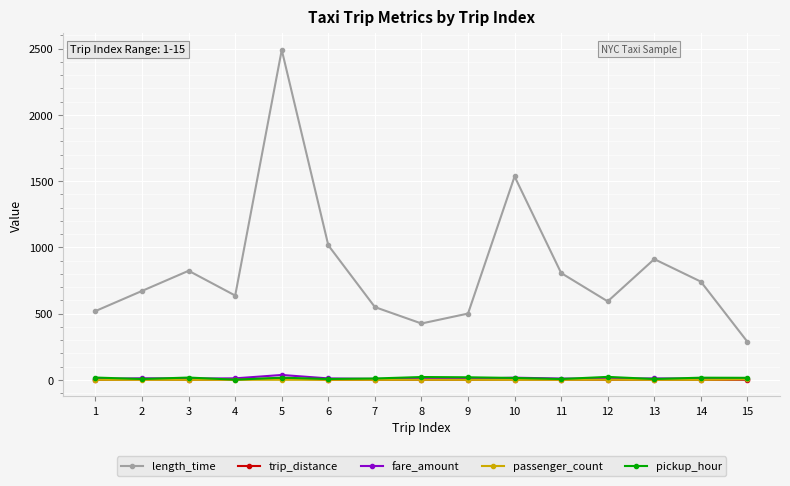

At which category is the sum across all series the highest?

5